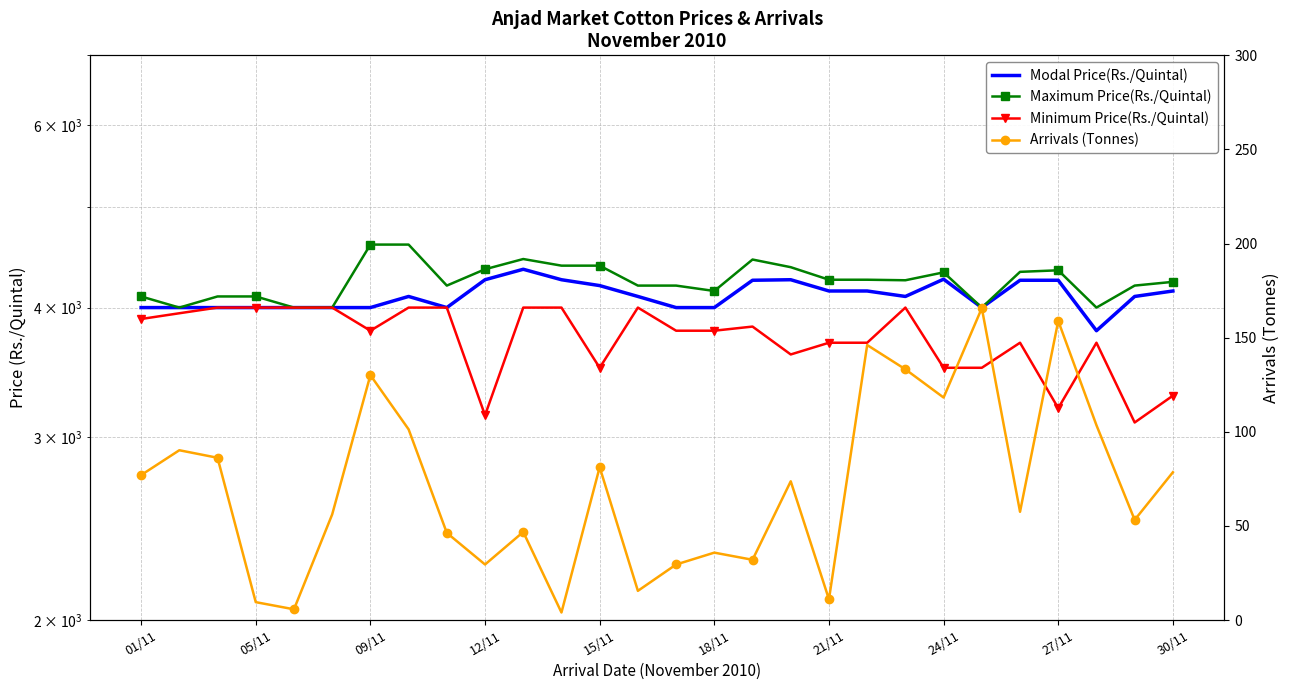

How many interior local peaks does the Maximum Price(Rs./Quintal) series have?

4